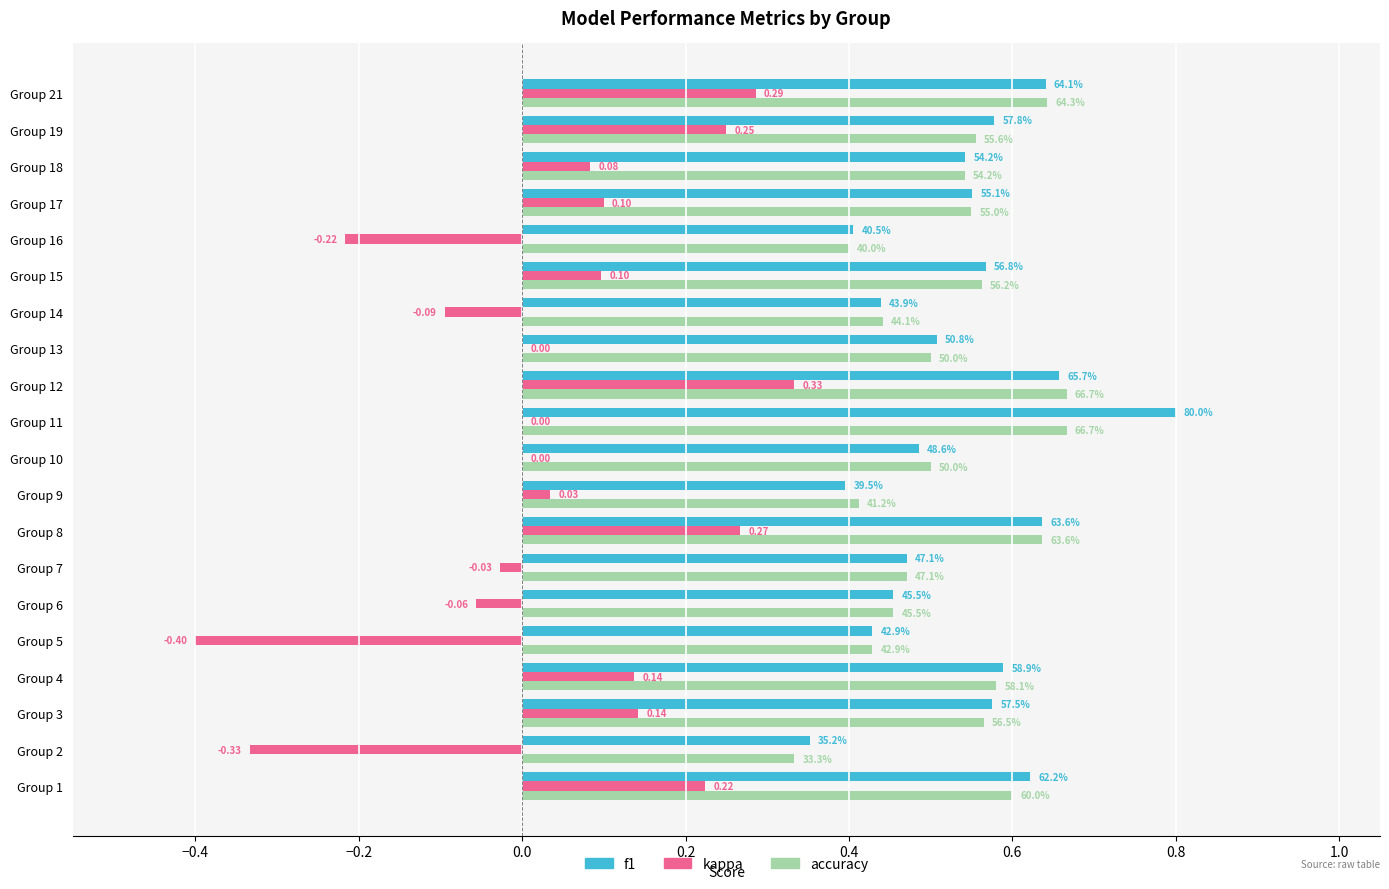

What are all the series names shown in the legend?

f1, kappa, accuracy